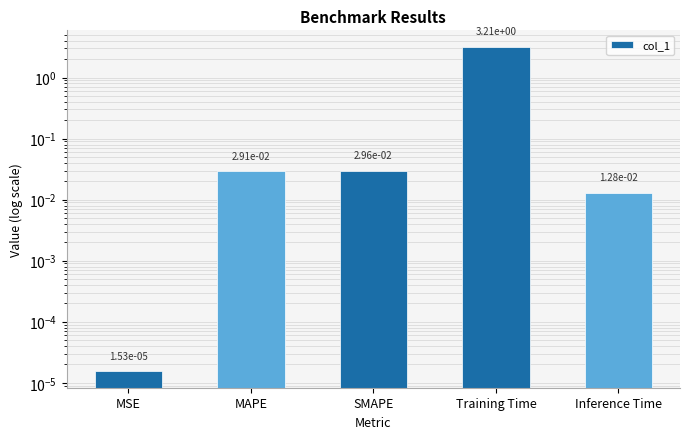

Reading left to right, transcribe all the data shown in this chart.

0.0	0.0	0.0	3.2	0.0